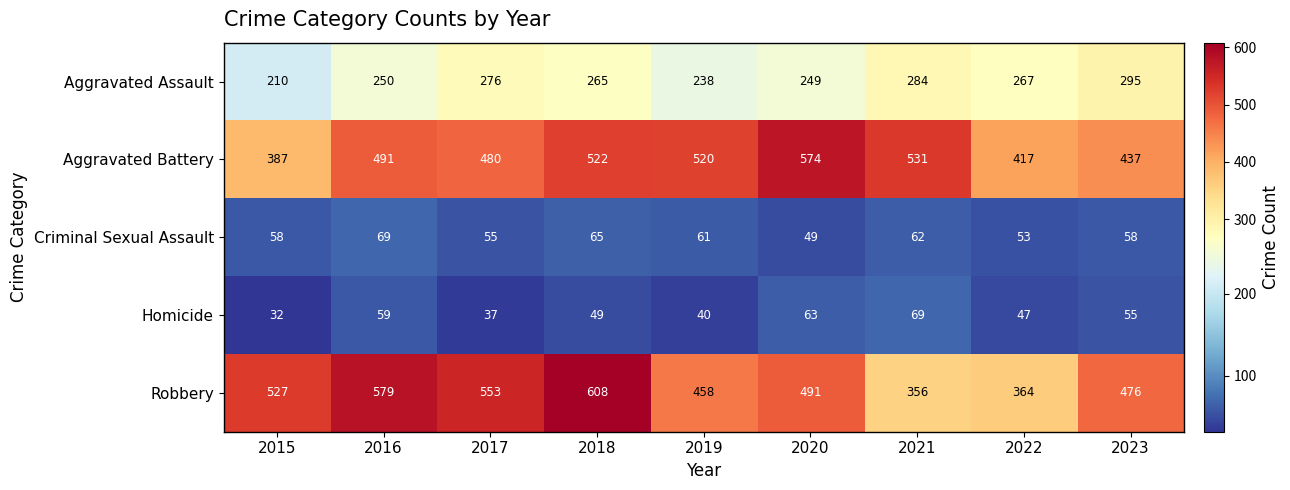

What is the sum of all Aggravated Assault values?

2334